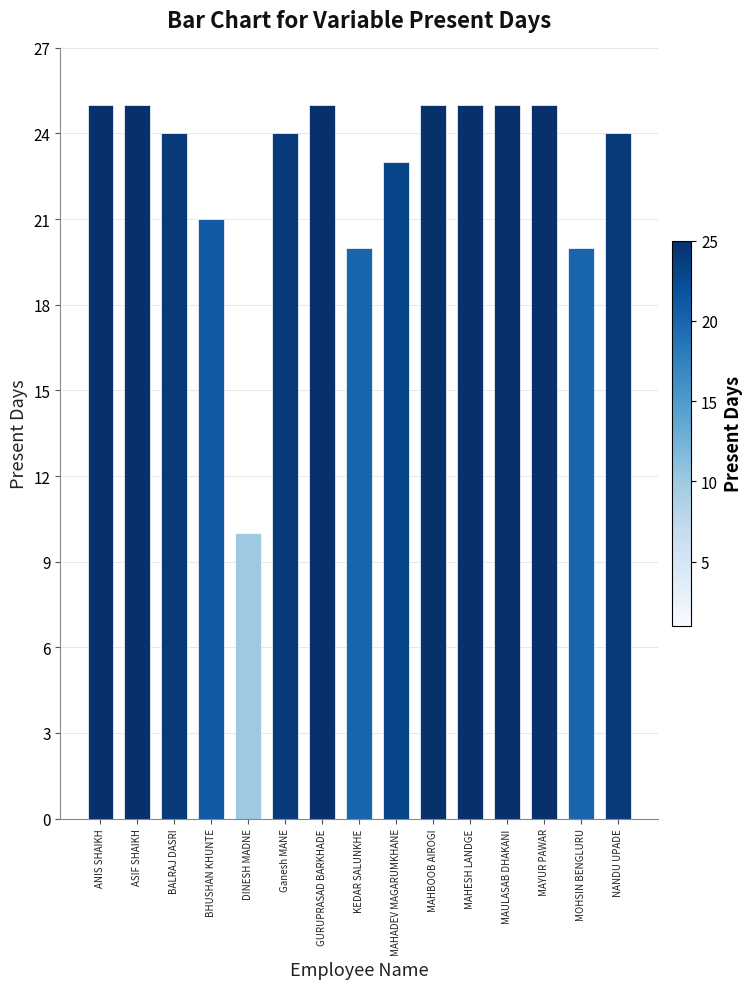

The value at DINESH MADNE is 2. True or false?

False